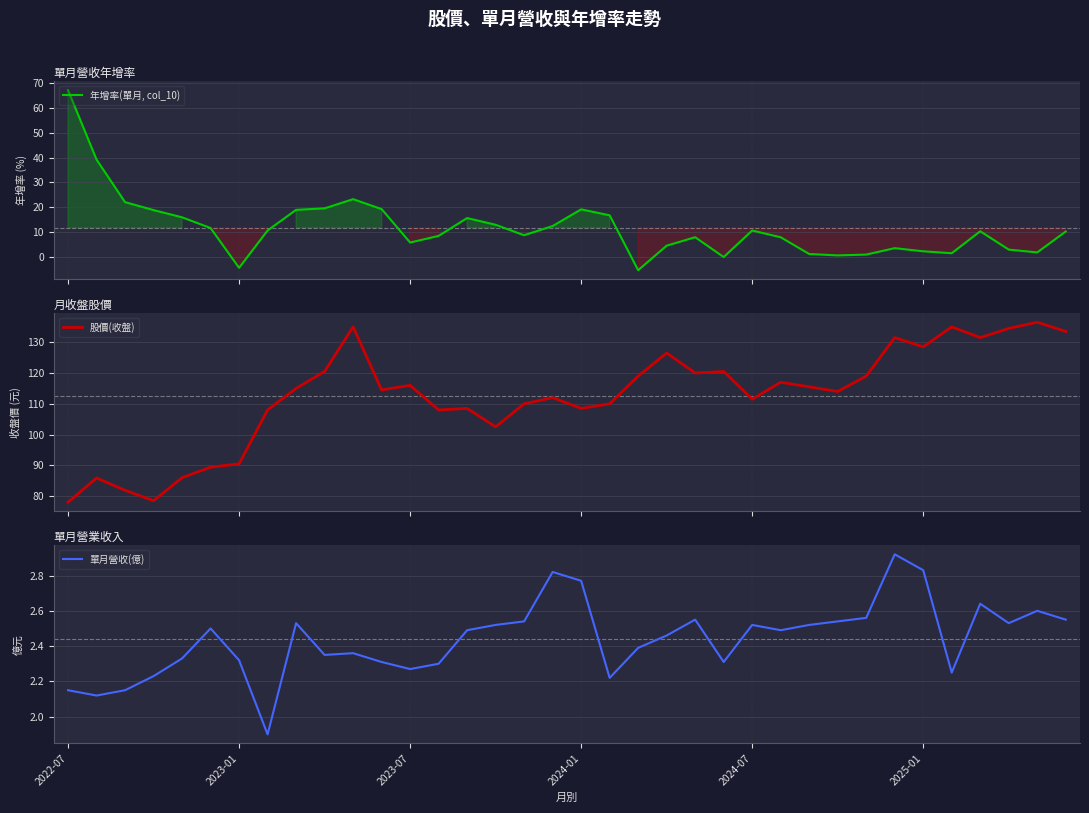

How many interior local peaks does the 年增率(單月, col_10) series have?

7